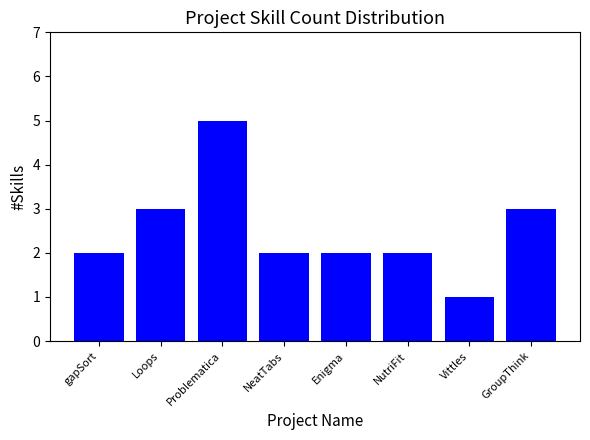

What is the label of the 5th bar from the right?

NeatTabs